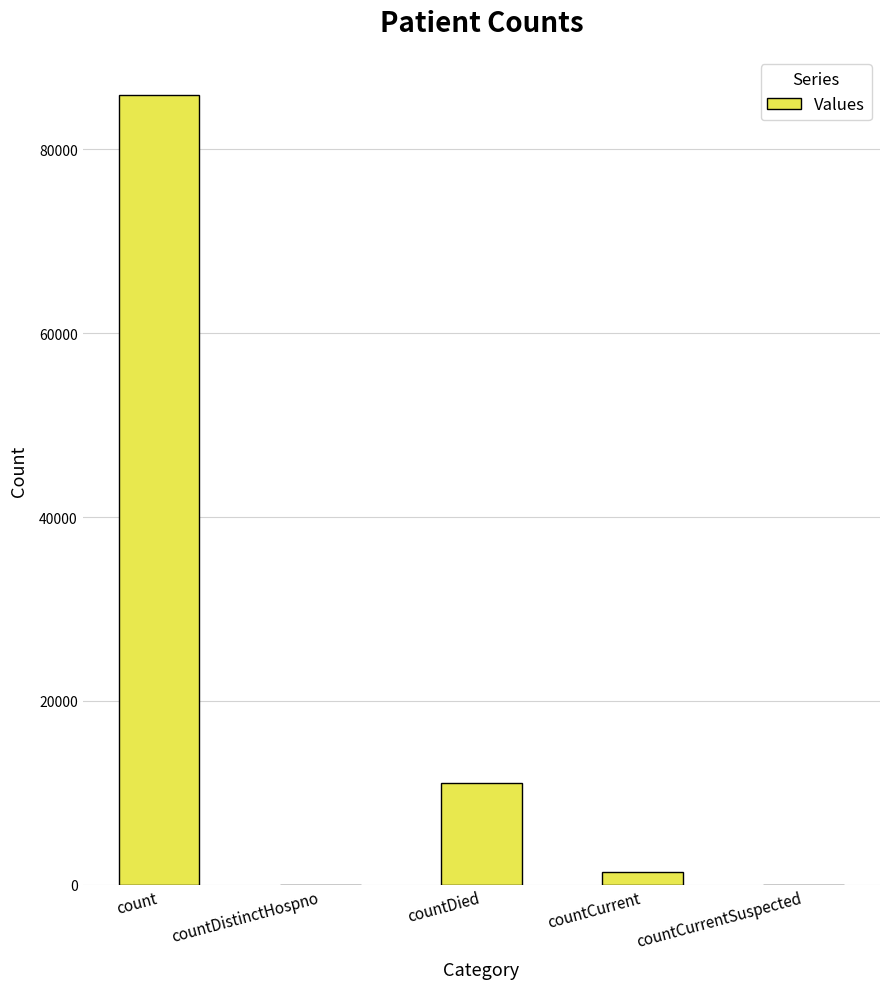

Count the number of categories in the chart.

5